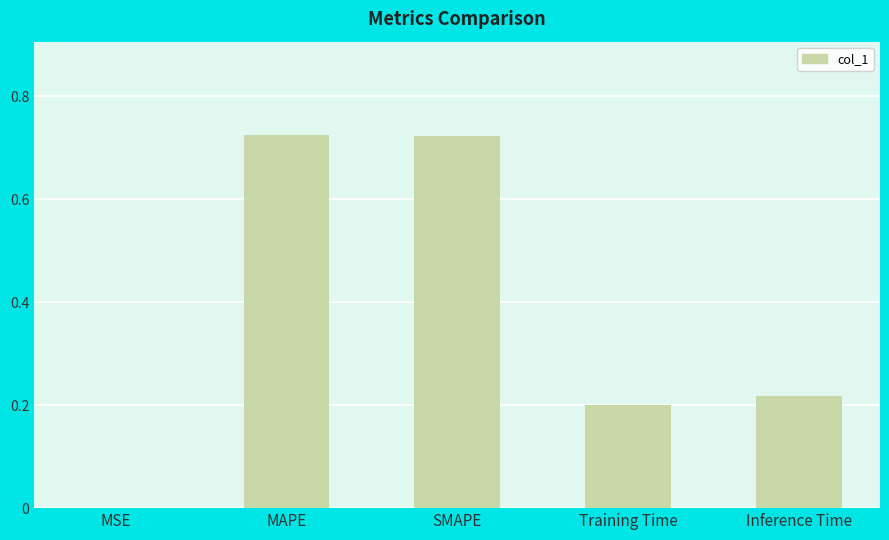

The chart shows a value of 0.0 at MSE. True or false?

True